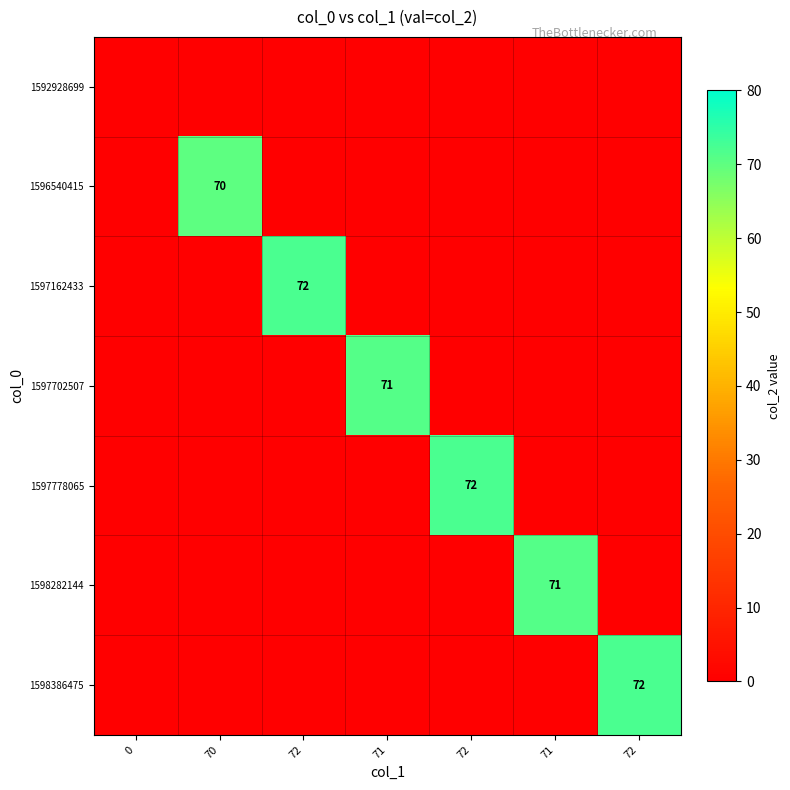

Count the number of data series in this chart.

7